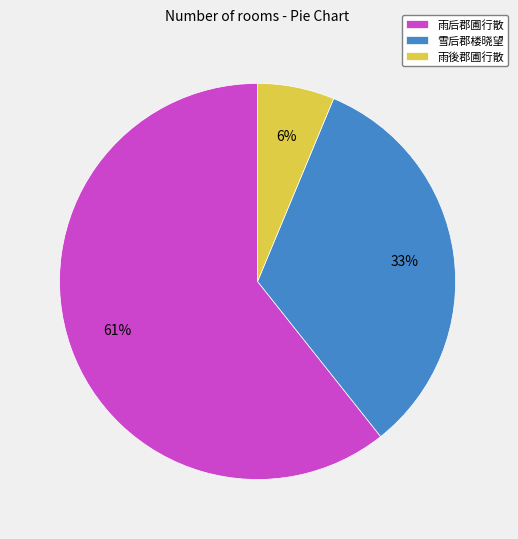

Is the sum of 雨後郡圃行散 and 雪后郡楼晓望 greater than half?

No